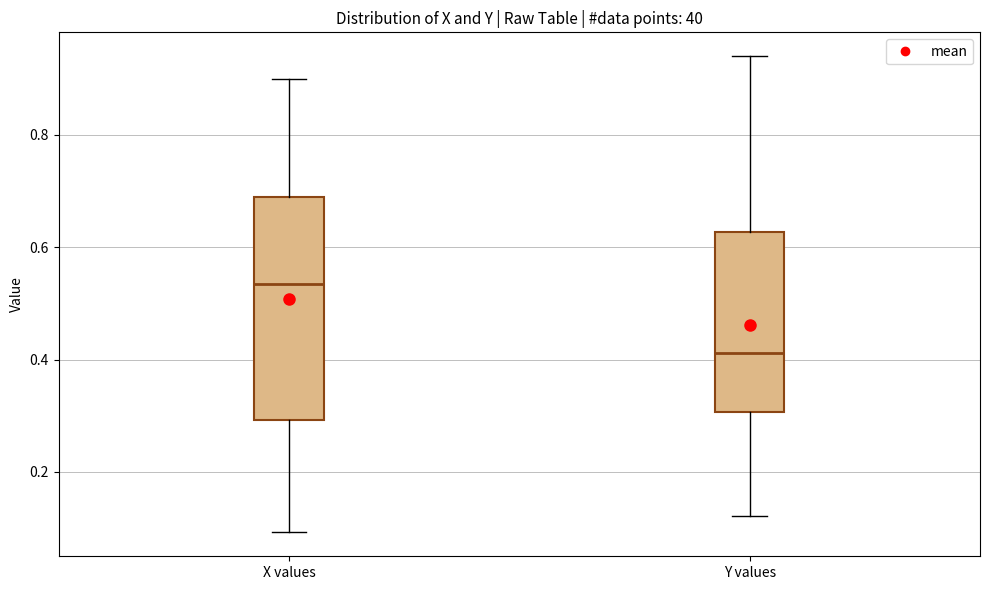

Which box is the tallest, from its lower edge to its upper edge?

X values